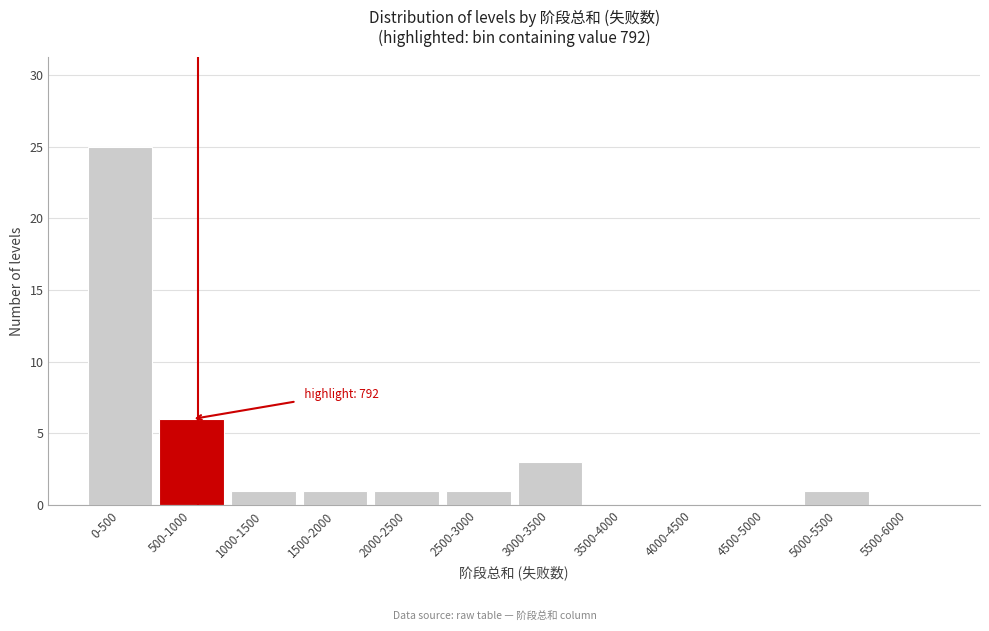

Reading left to right, what are all the values shown in this chart?

0-500=25	500-1000=6	1000-1500=1	1500-2000=1	2000-2500=1	2500-3000=1	3000-3500=3	3500-4000=0	4000-4500=0	4500-5000=0	5000-5500=1	5500-6000=0